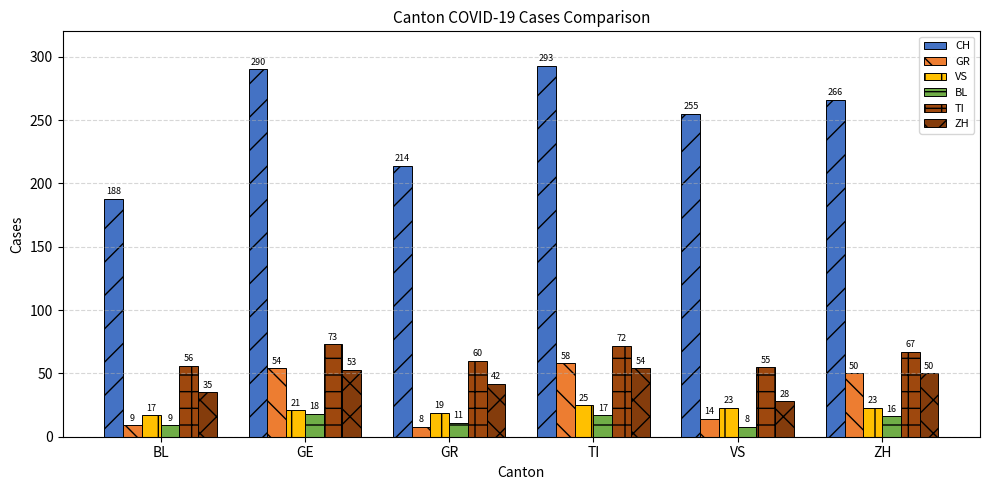

What is the sum of the VS values at ZH and GE?

44